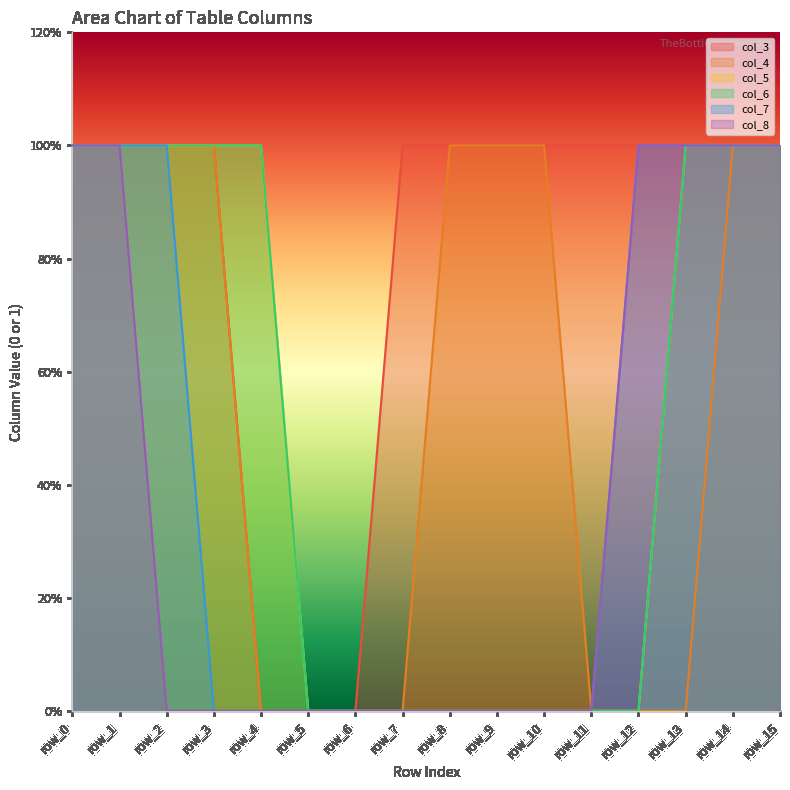

Reading left to right, what are all the values shown in this chart?

col_3: 1	1	1	1	0	0	0	1	1	1	1	1	1	1	1	1
col_4: 1	1	1	1	0	0	0	0	1	1	1	0	0	0	1	1
col_5: 1	1	1	1	1	0	0	0	0	0	0	0	0	1	1	1
col_6: 1	1	1	1	1	0	0	0	0	0	0	0	0	1	1	1
col_7: 1	1	1	0	0	0	0	0	0	0	0	0	1	1	1	1
col_8: 1	1	0	0	0	0	0	0	0	0	0	0	1	1	1	1